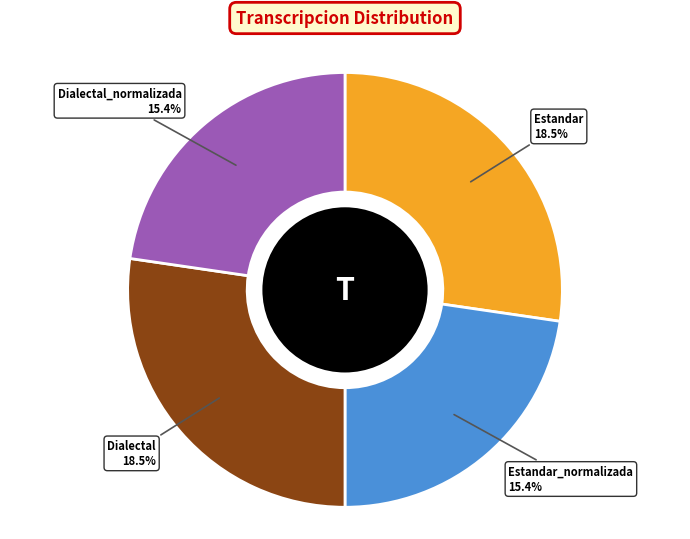

Is there any slice that represents more than half of the pie?

No